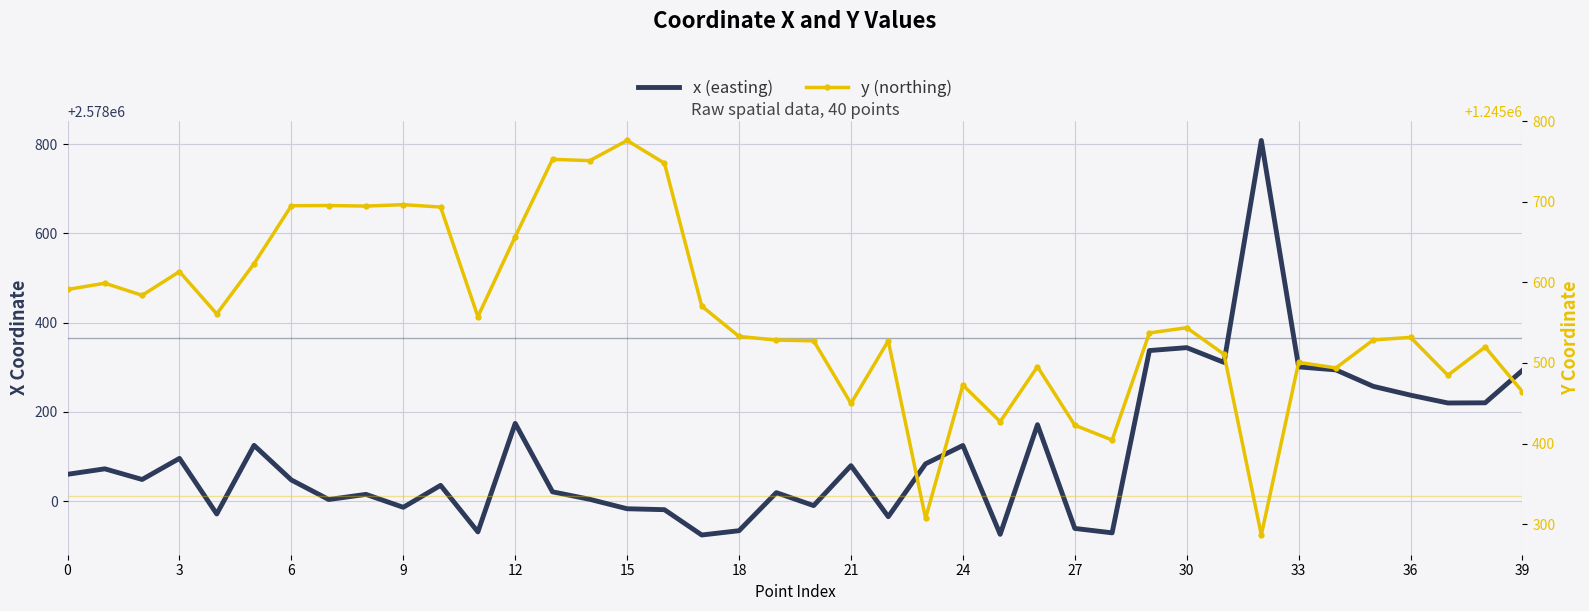

True or false: y (northing) has a value of 1245510.8 at 31.

True